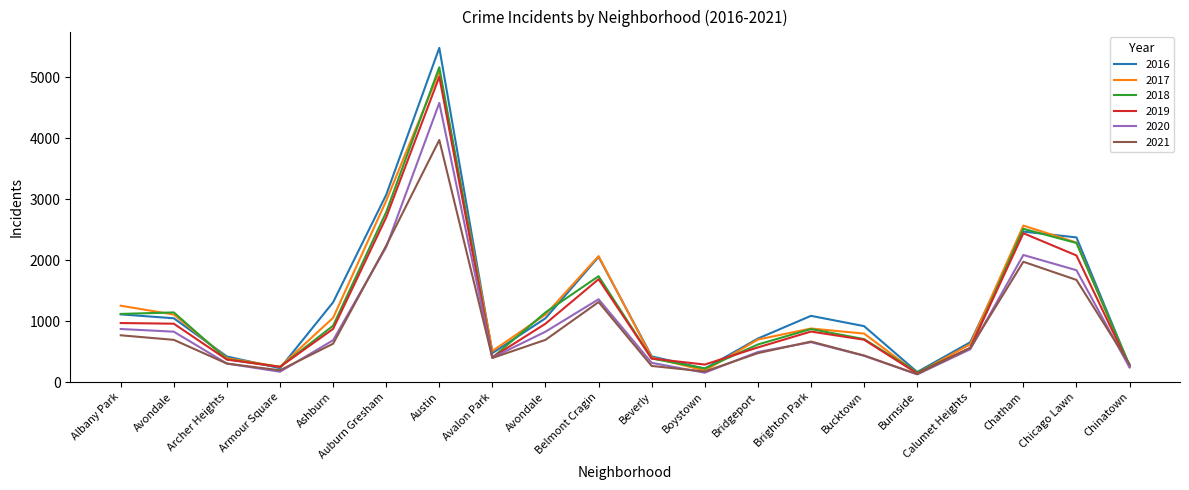

What is the approximate value of 2021 at Bucktown, to the nearest 100?

400